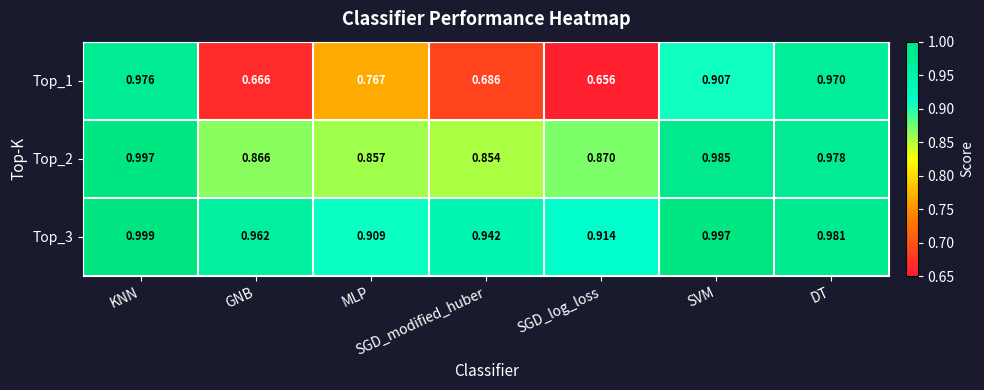

List the labels in order of Top_2 value, largest first.

KNN, SVM, DT, SGD_log_loss, GNB, MLP, SGD_modified_huber